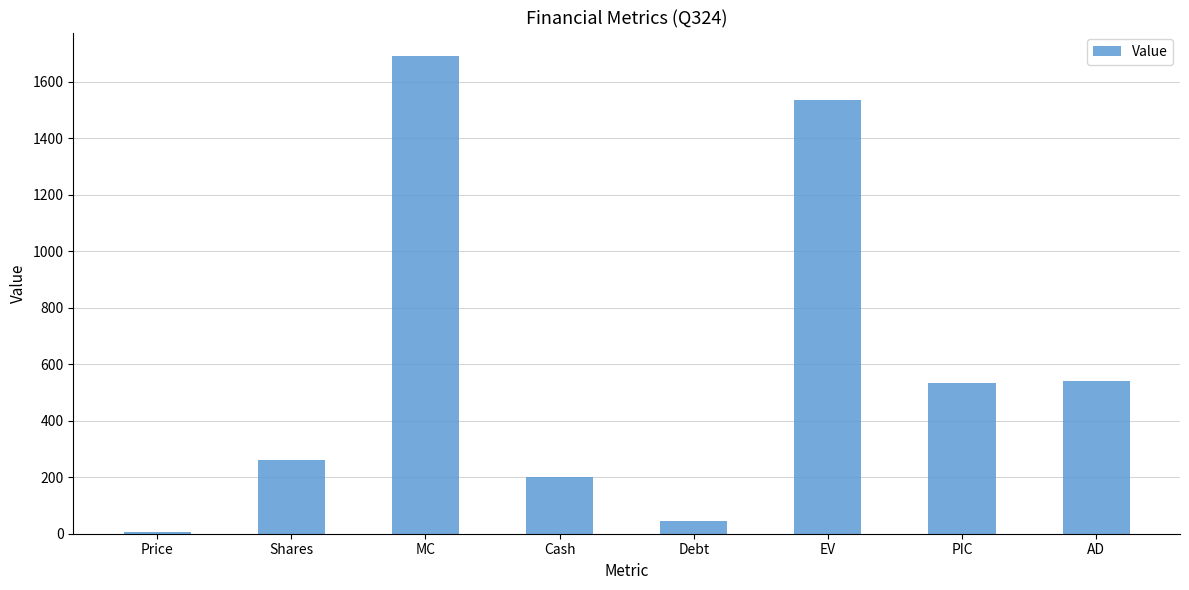

Is it true that the value at AD is 792.7?

False